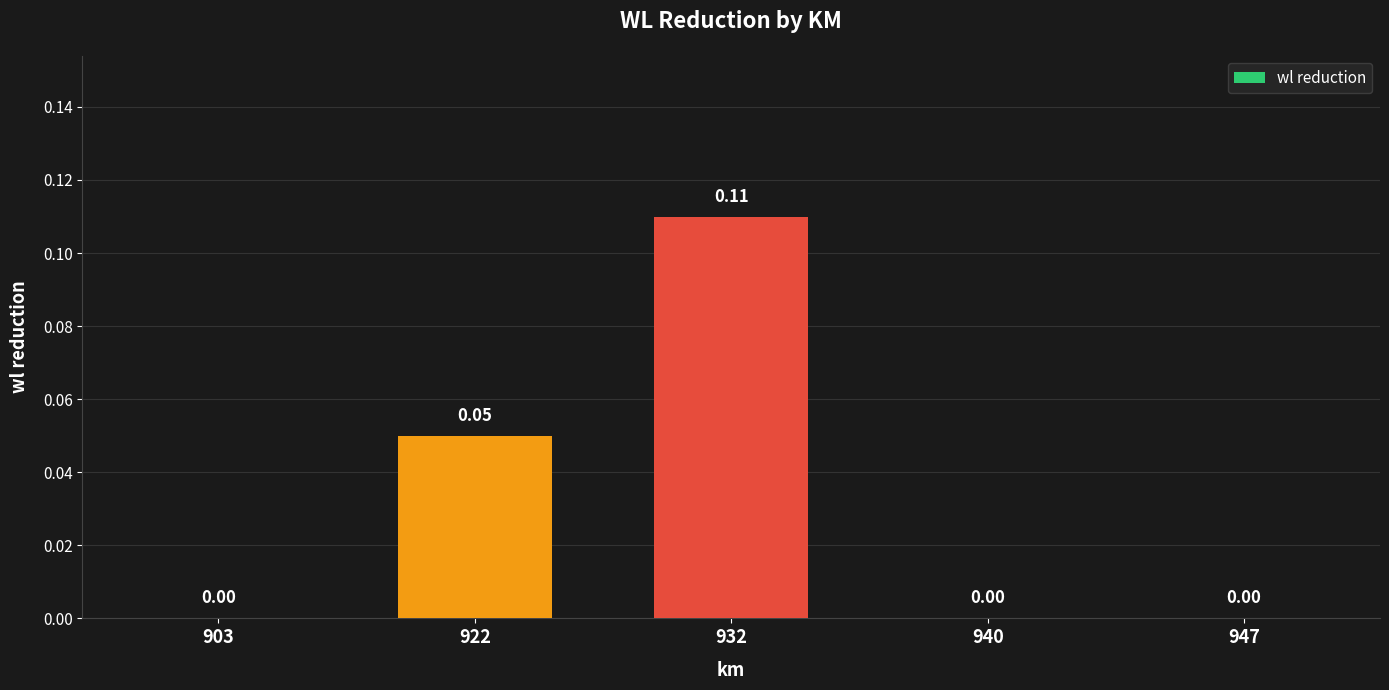

Are the bars horizontal?

No